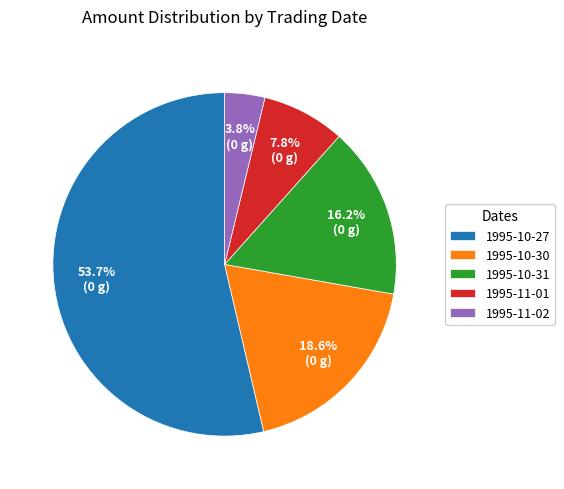

Which slice is the largest?

1995-10-27